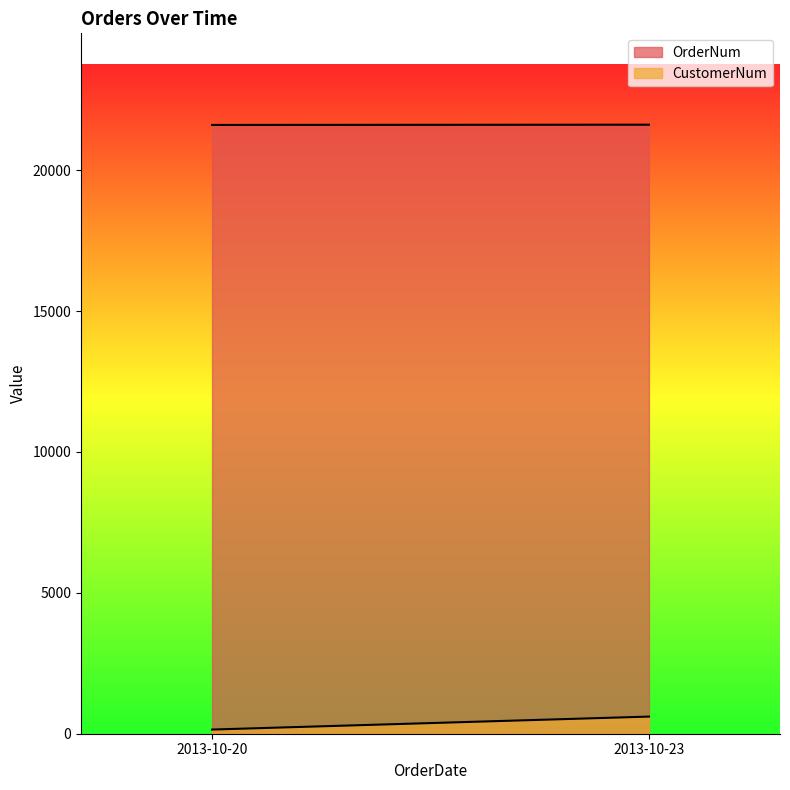

What are all the series names shown in the legend?

OrderNum, CustomerNum